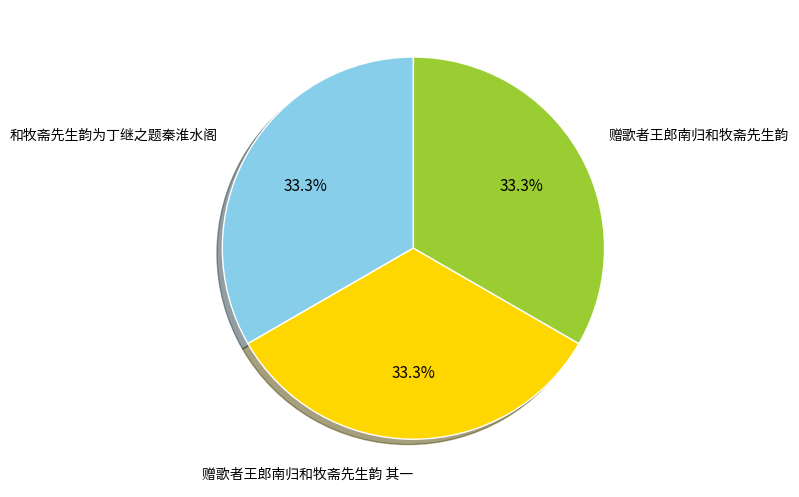

Does any single category account for the majority?

No